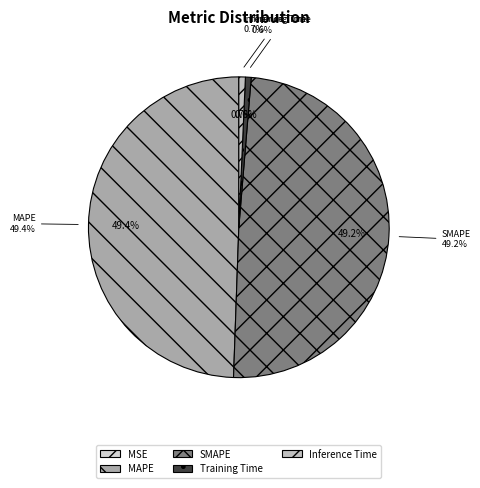

To the nearest percent, what is the average slice percentage?

20%